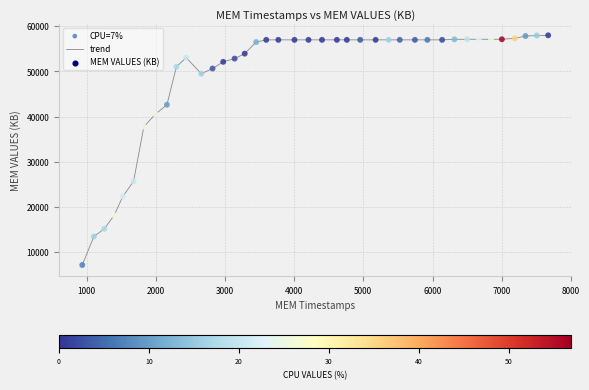

What is the minimum value shown in the chart?

7081